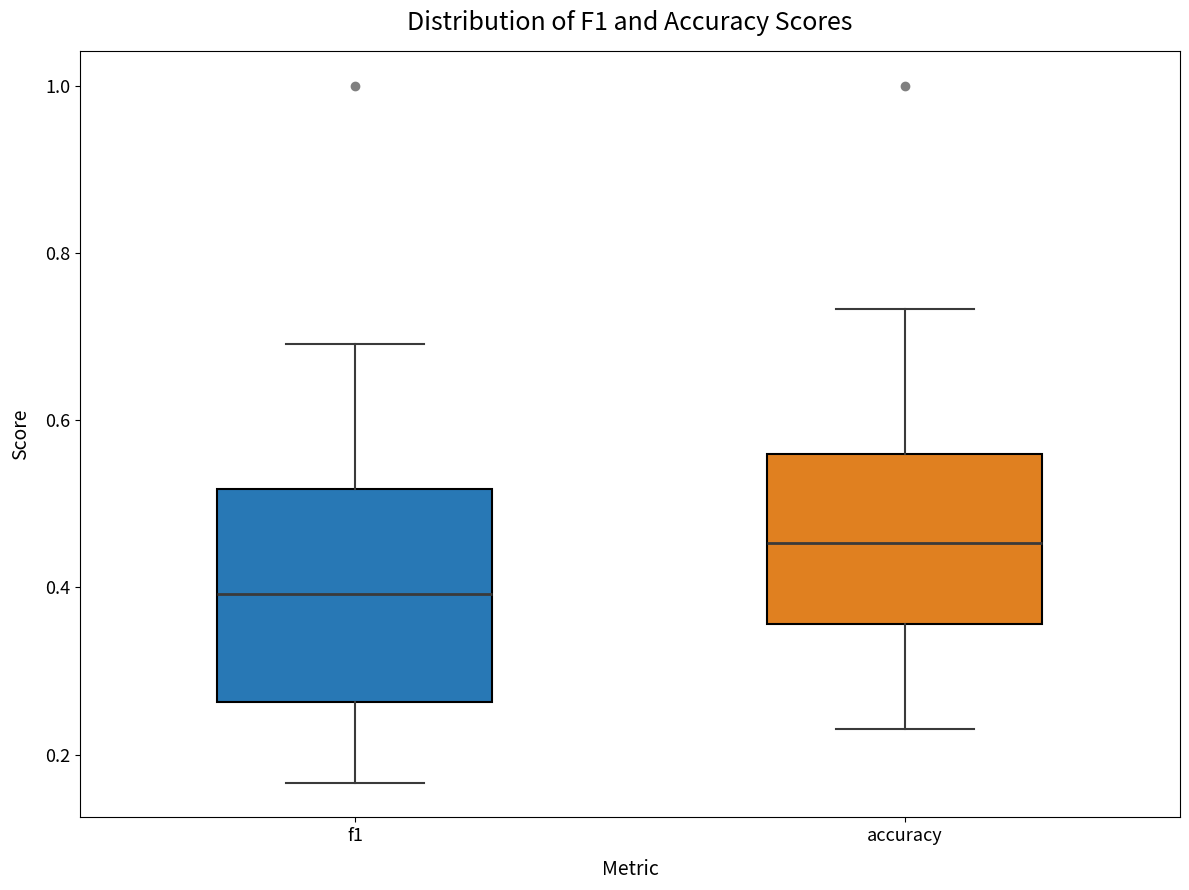

Reading left to right, transcribe this box plot: for each box, give where its median line is, the range the box spans, and where its two whiskers end, as read against the y-axis. The values are not printed on the chart, so give them approximately, as read against the axis.

f1: median 0.40, box 0.26 to 0.52, whiskers 0.16 to 0.70
accuracy: median 0.46, box 0.36 to 0.56, whiskers 0.24 to 0.74